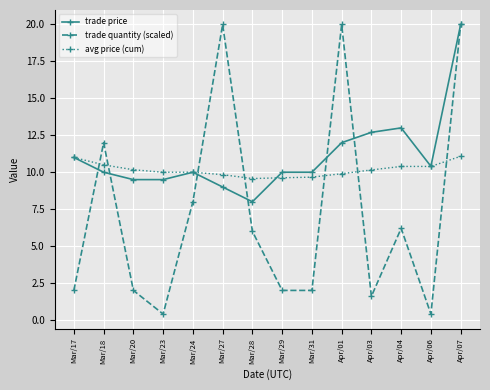

Is this an area chart (filled region under the line)?

No